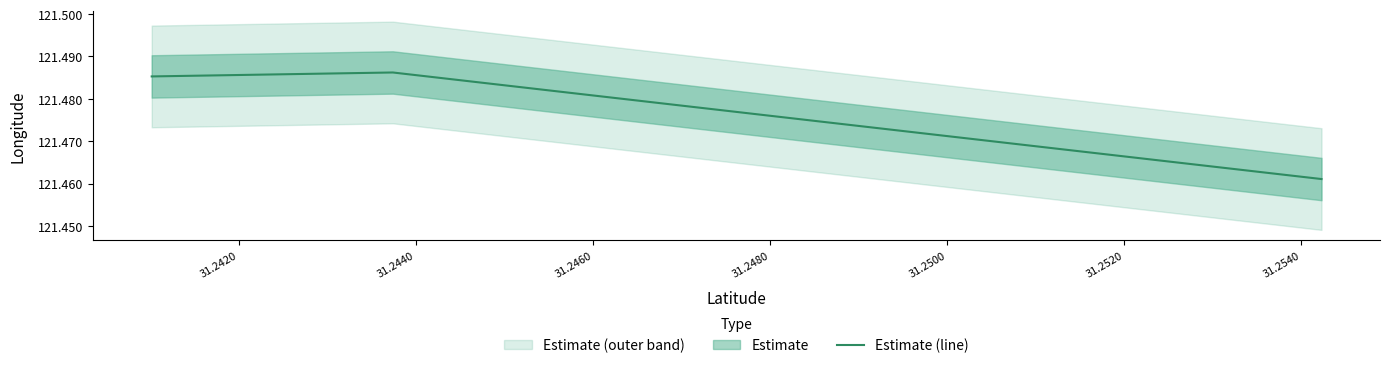

How many lines are shown in the chart?

1